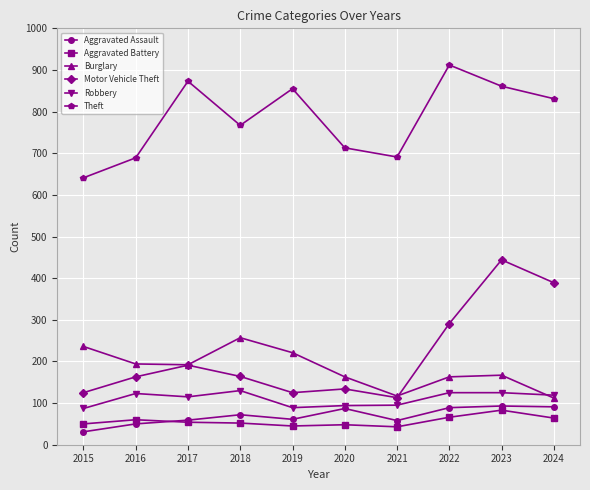

At which category is the sum across all series the highest?

2023